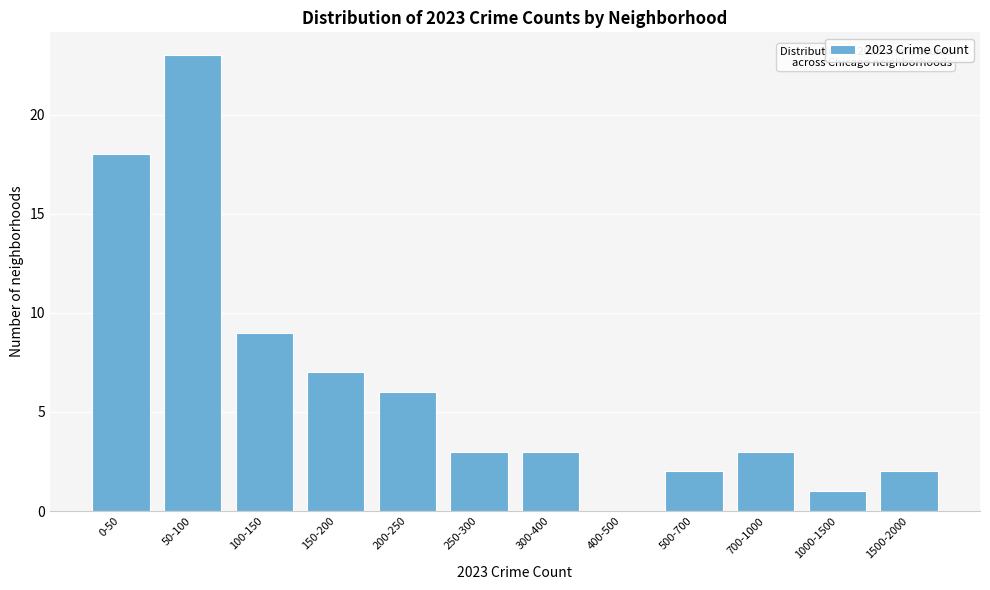

Reading left to right, transcribe all the data shown in this chart.

0-50=18	50-100=23	100-150=9	150-200=7	200-250=6	250-300=3	300-400=3	400-500=0	500-700=2	700-1000=3	1000-1500=1	1500-2000=2